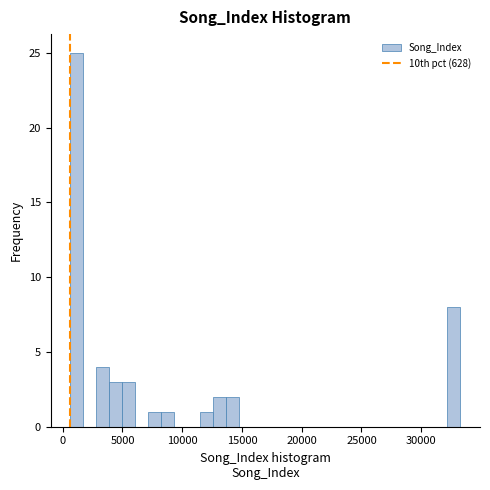

Around what value on the x-axis is the tallest bar? Give the approximate position of its centre, as read against the axis.

1000